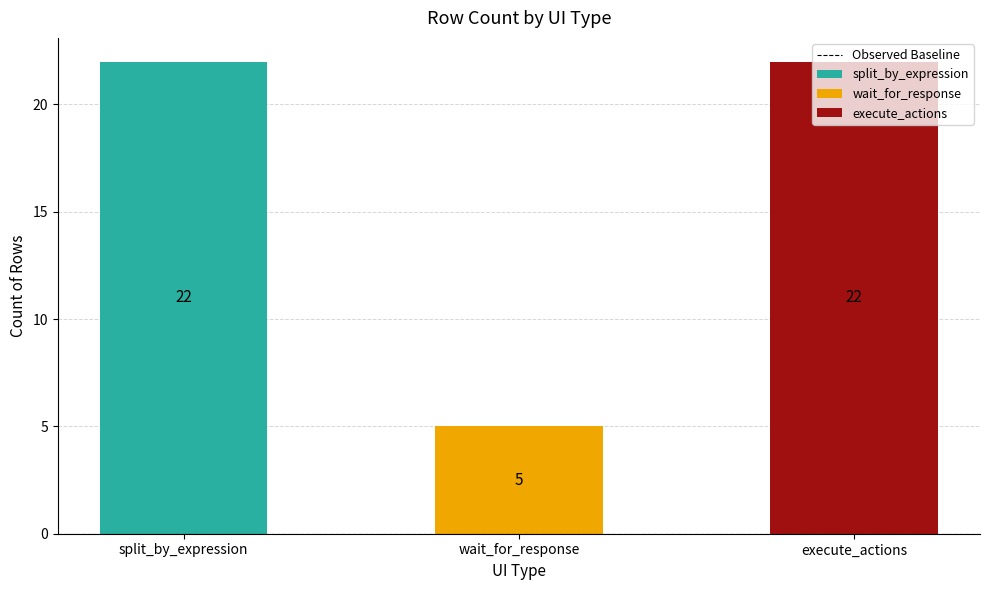

Reading left to right, list all the values displayed in this chart.

22	5	22